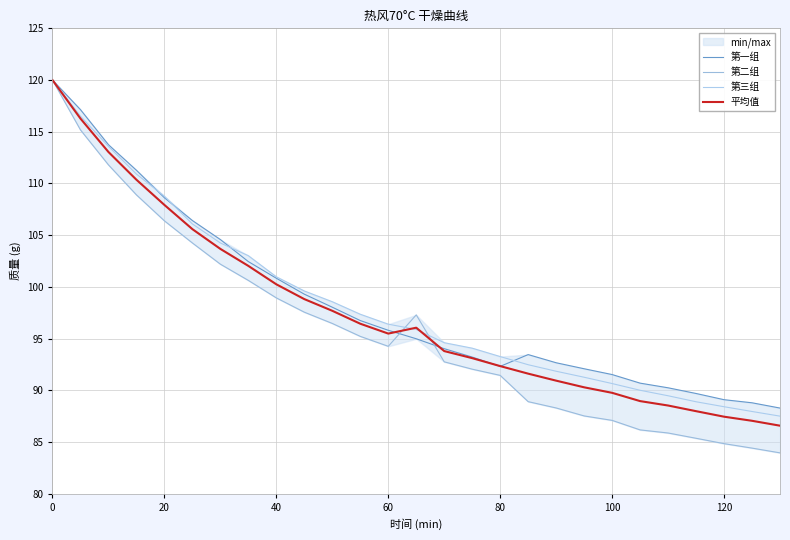

What is the sum of all 平均值 values?

2632.1